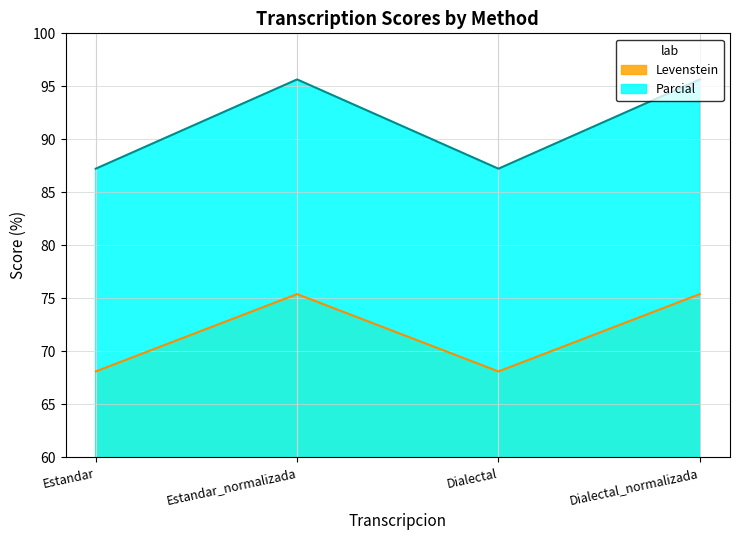

How many lines are shown in the chart?

2